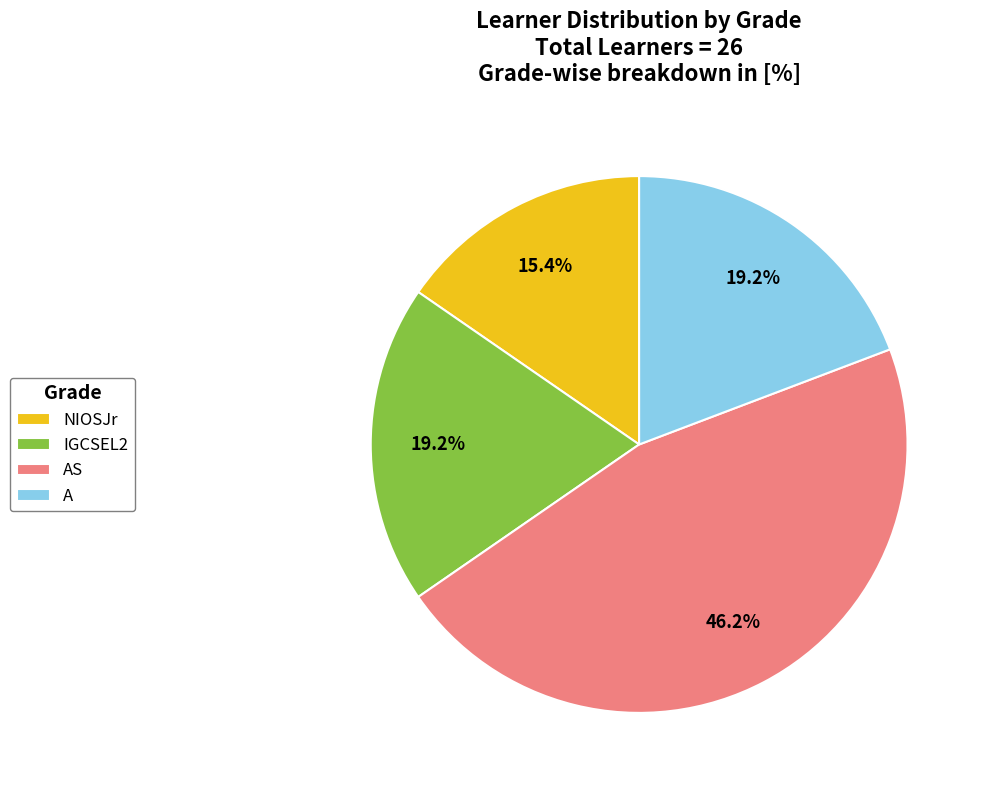

What percentage is NOT represented by AS?

53.8%